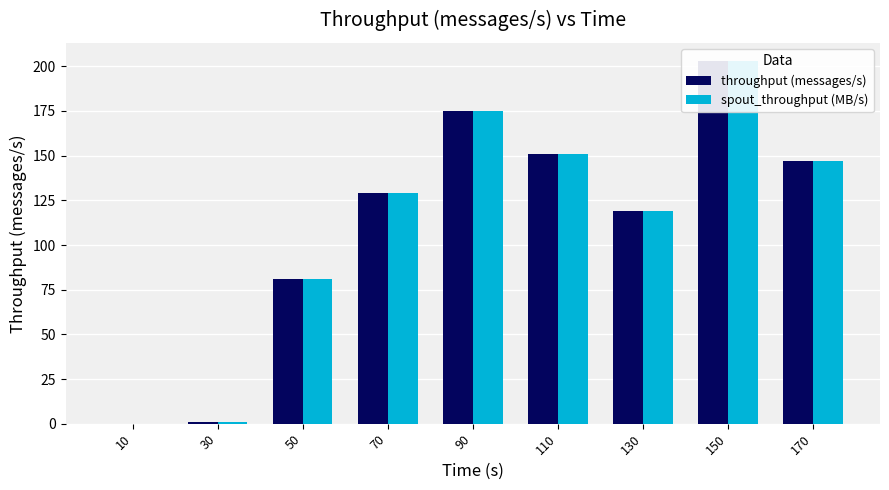

The value of throughput (messages/s) at 90 is 175. True or false?

True